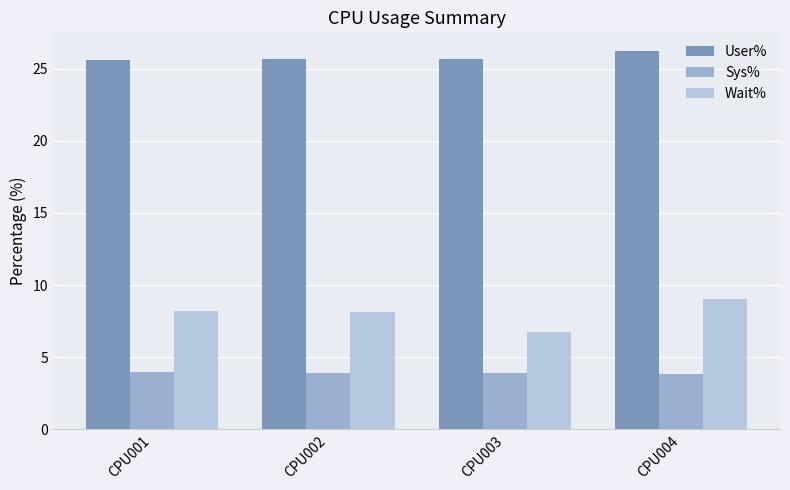

Rank the categories by User% value from highest to lowest.

CPU004, CPU003, CPU002, CPU001